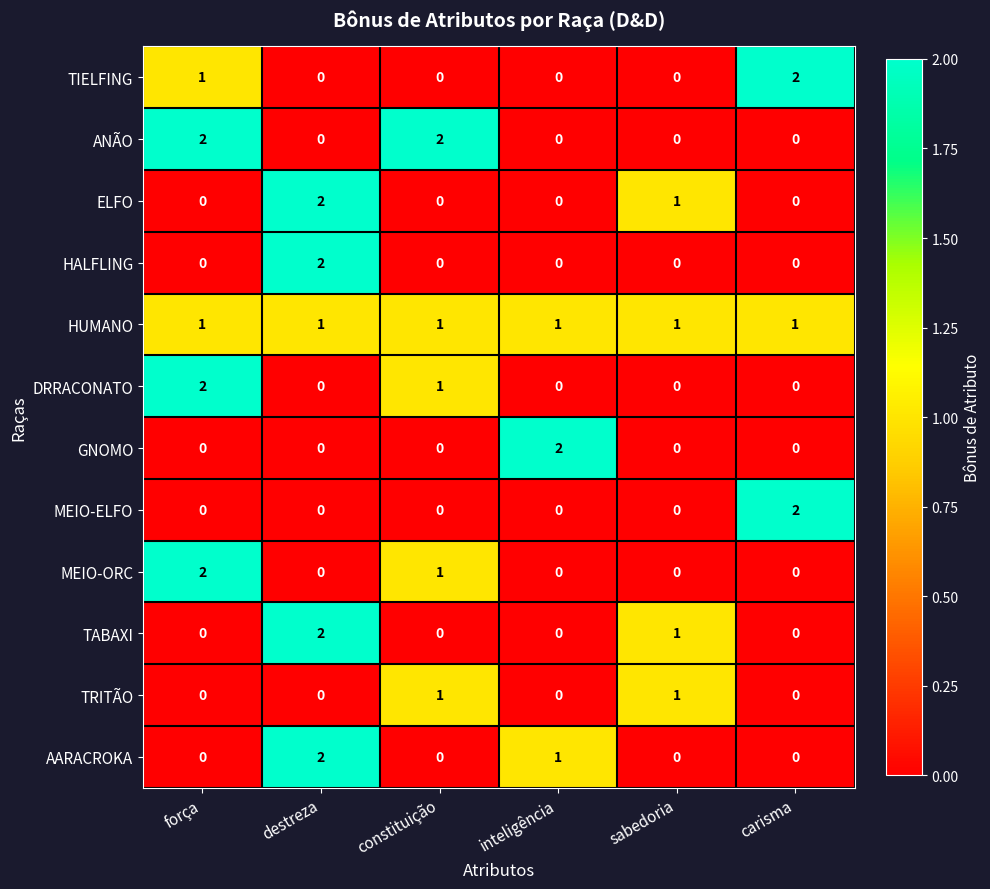

What is the total value across all series at inteligência?

4